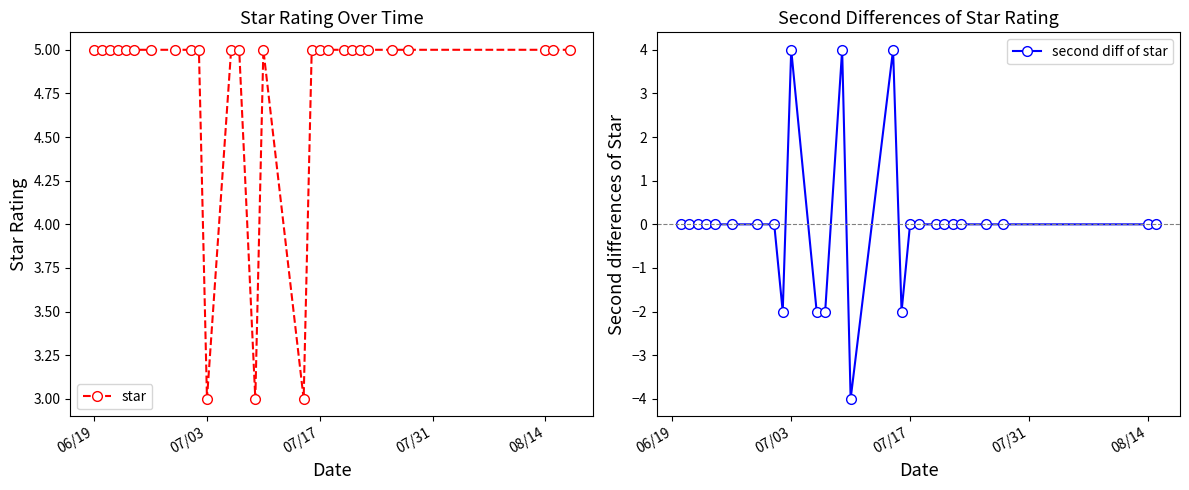

What is the lowest value of the star series?

3